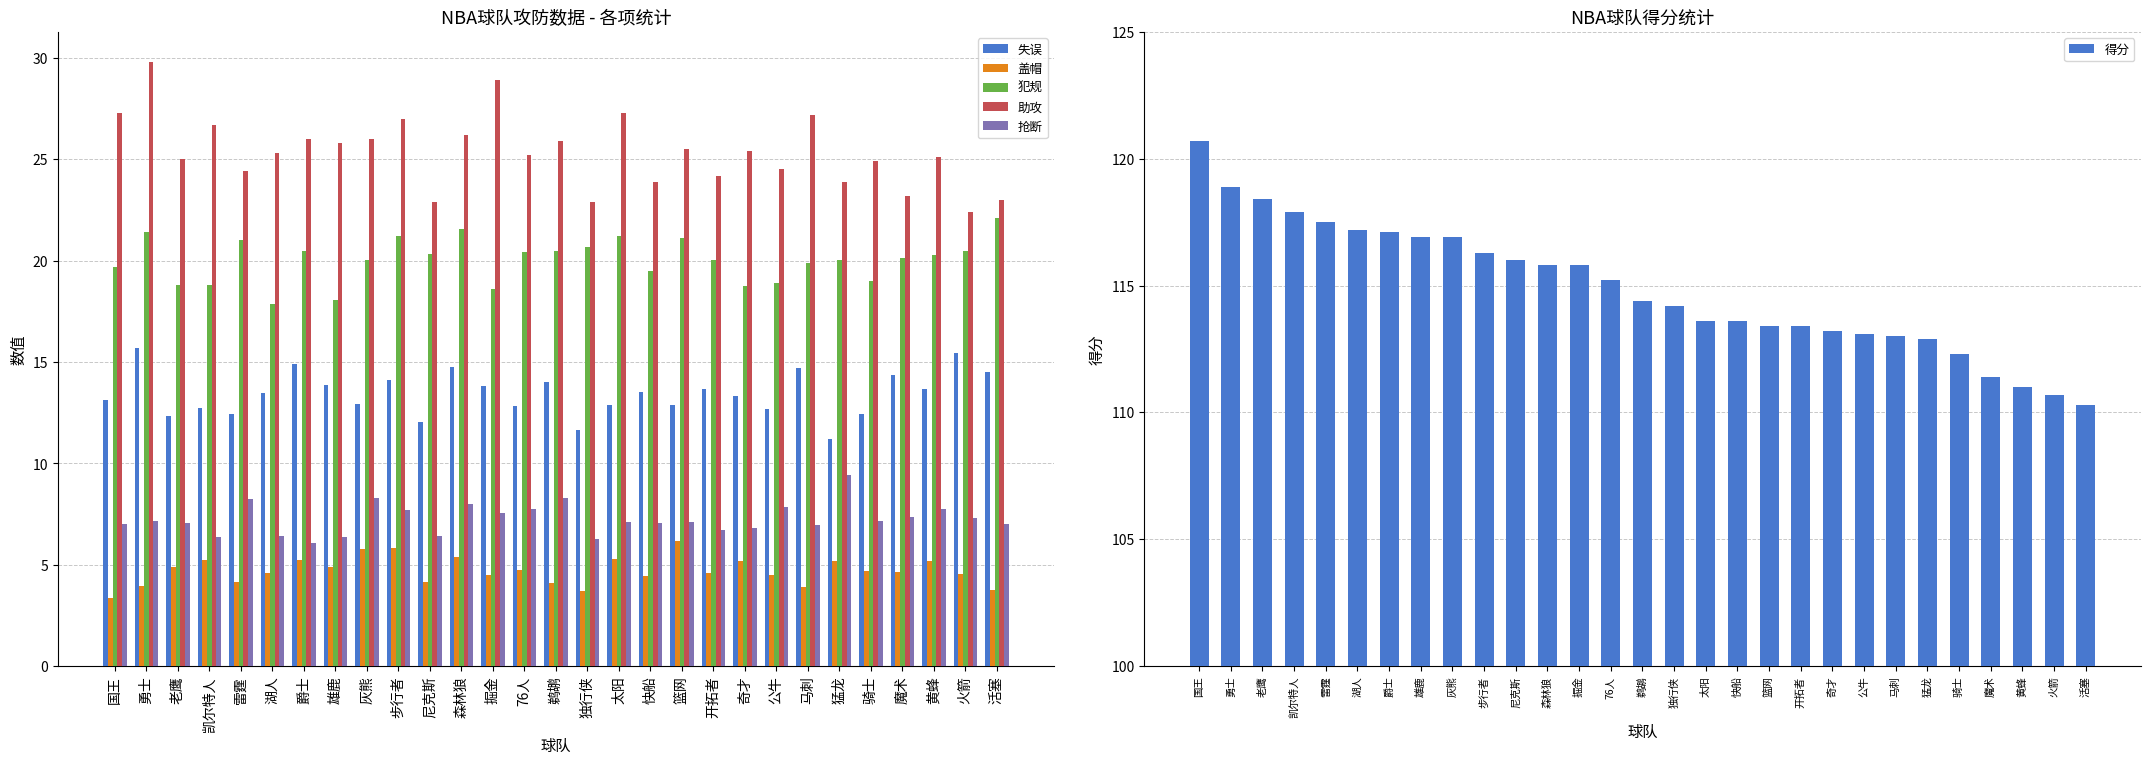

Which series has the largest range (max minus min)?

得分